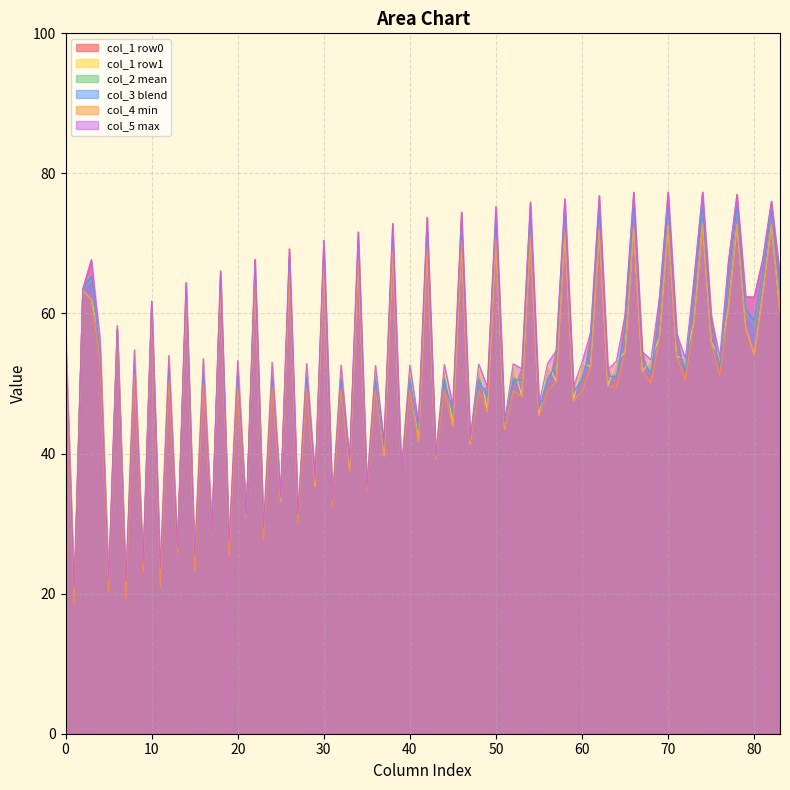

Which series has the widest spread of values?

col_1 row0